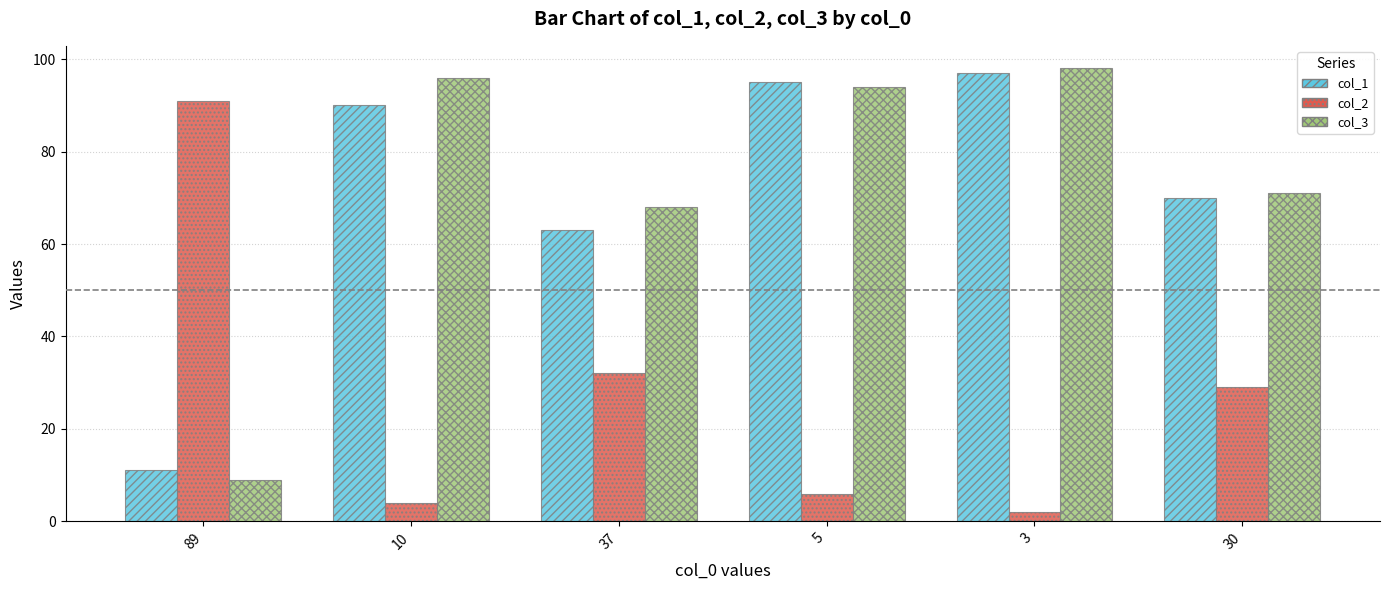

The value of col_1 at 30 is 70. True or false?

True